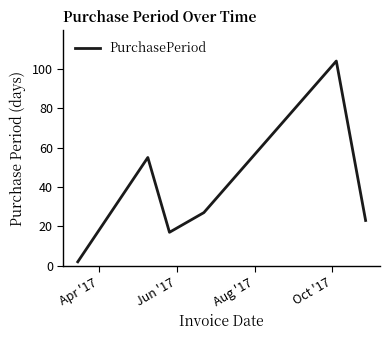

How many lines are shown in the chart?

1